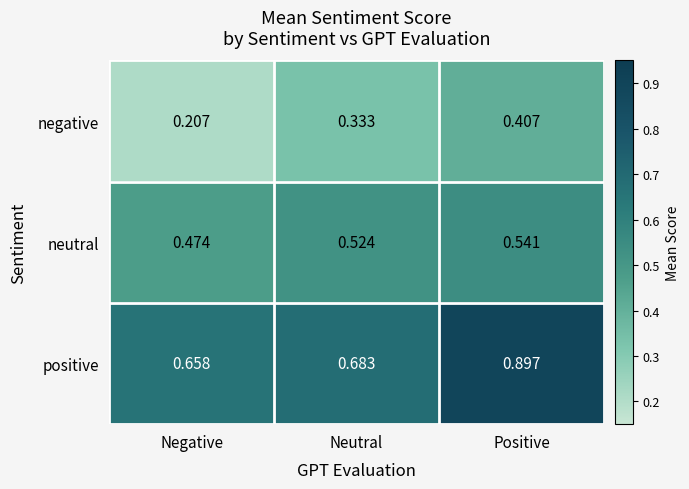

Which series has the widest spread of values?

positive